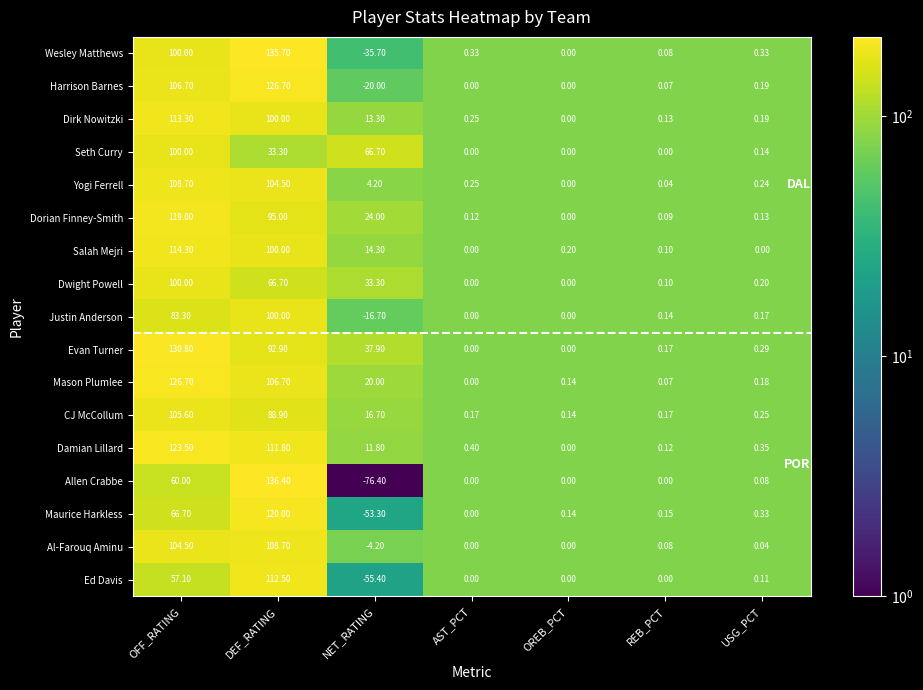

Which series changed the most between OREB_PCT and USG_PCT?

Damian Lillard